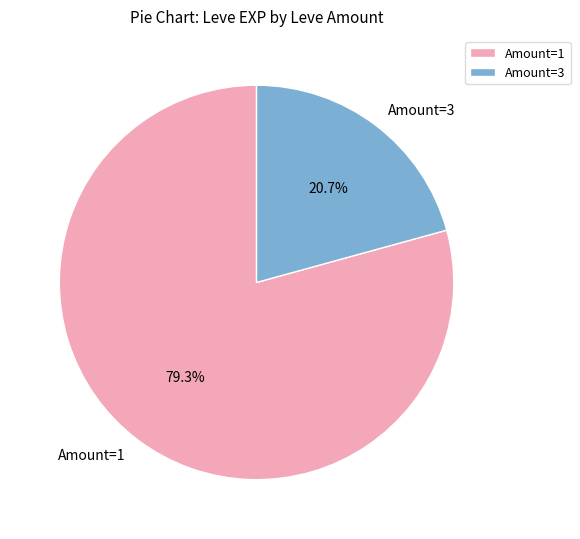

Which slice represents more than half of the pie?

Amount=1